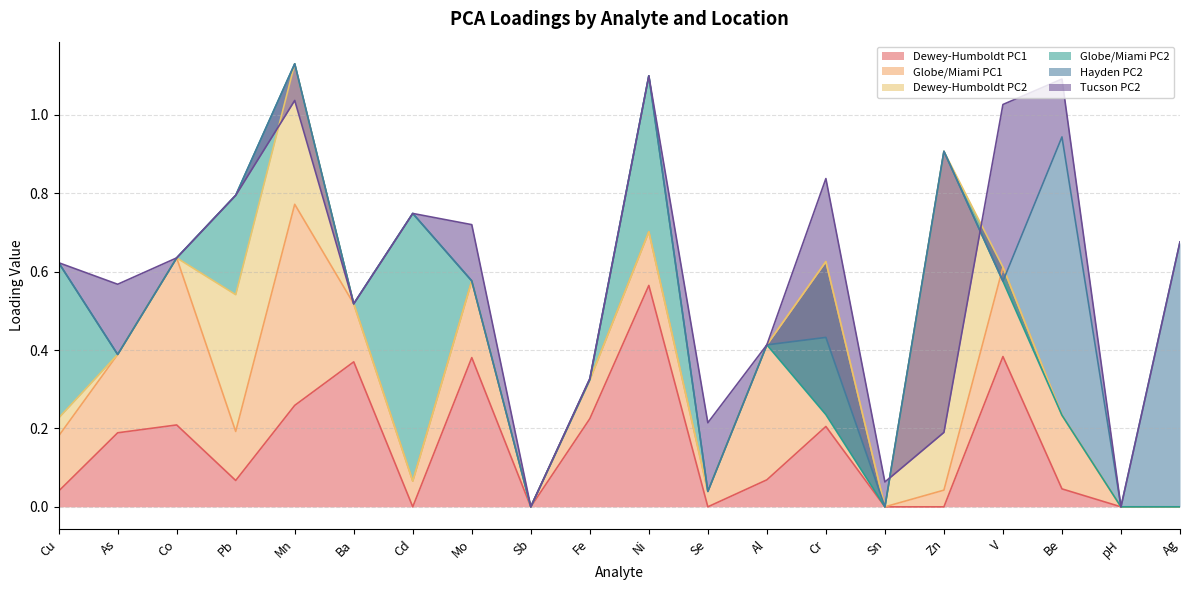

True or false: Globe/Miami PC2 has a value of -0.4 at Mo.

False